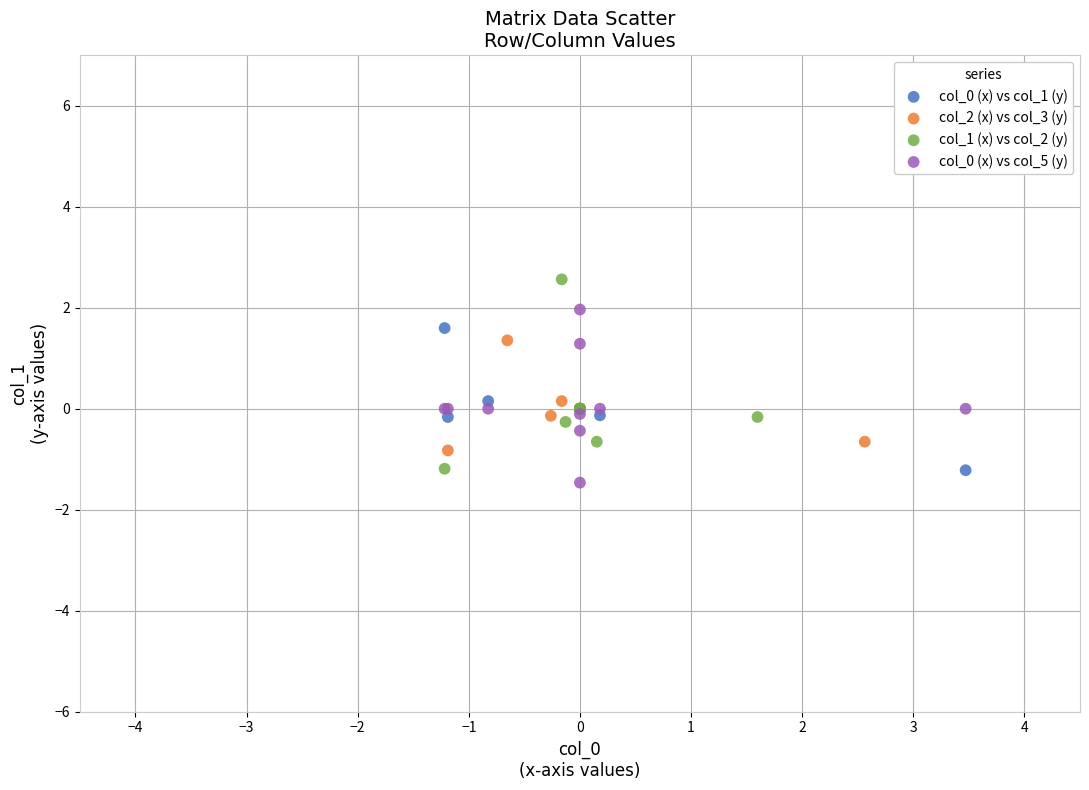

Which series reaches the minimum Y coordinate?

col_0 (x) vs col_5 (y)